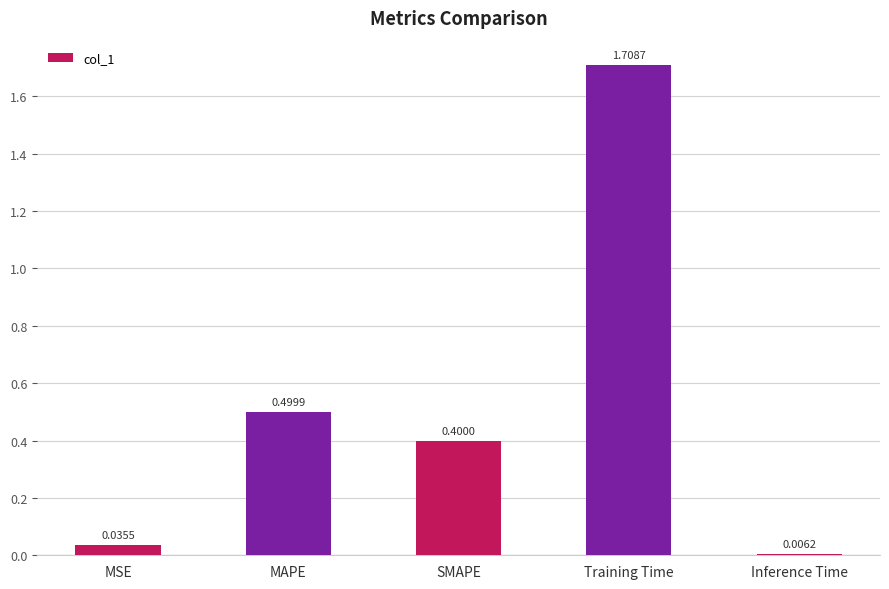

Which label corresponds to the smallest value in the chart?

Inference Time